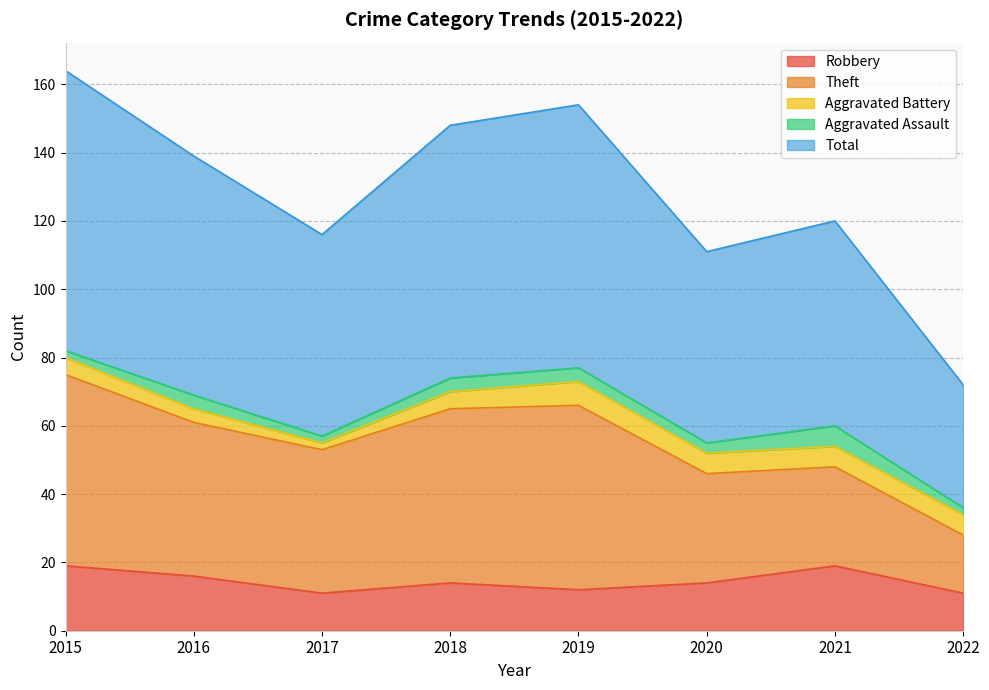

What is the value of the Aggravated Battery point at the 8th from the left?

6